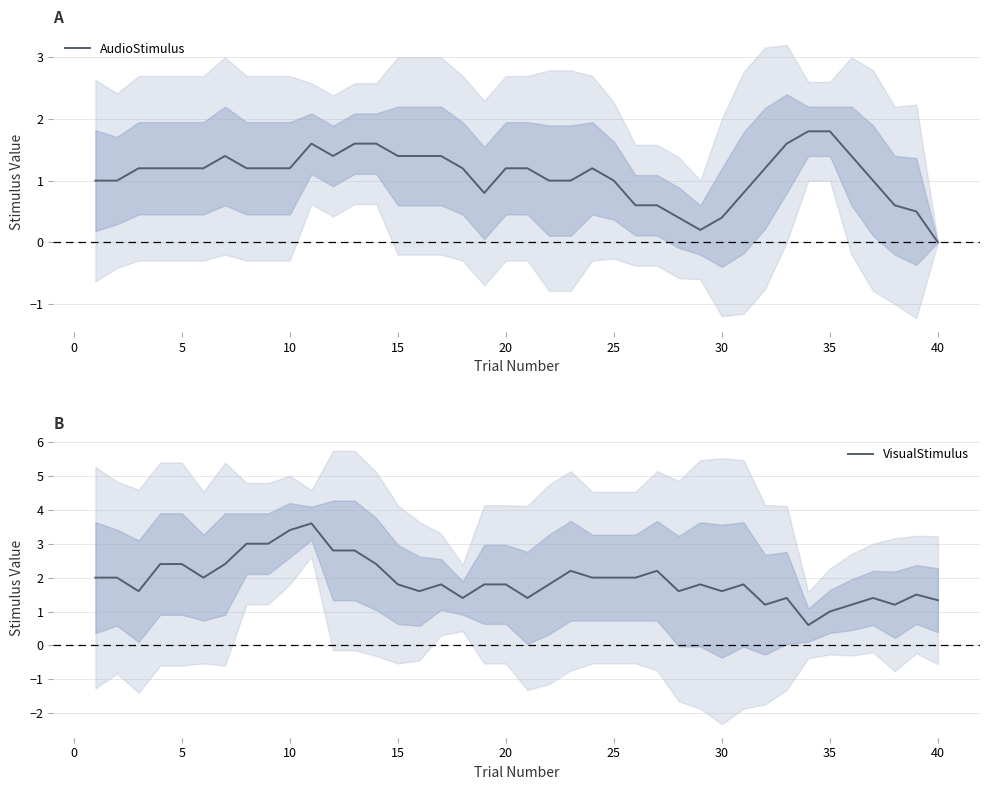

What is the maximum value for VisualStimulus?

3.6